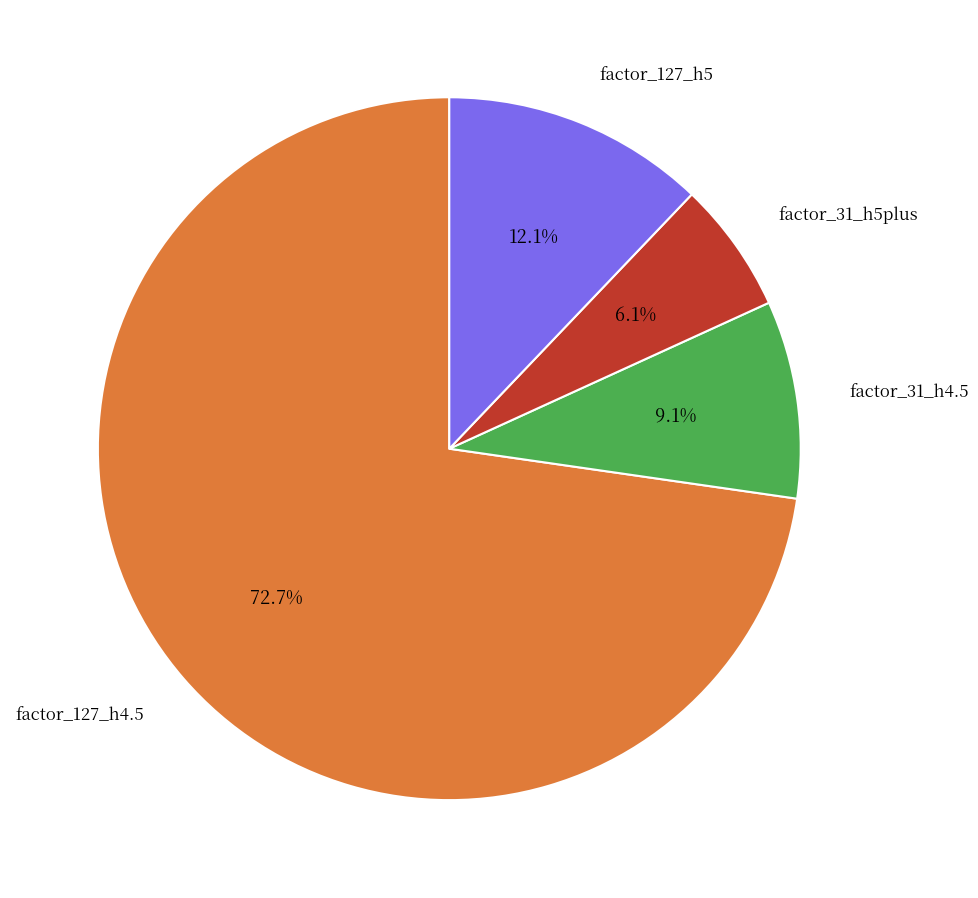

Is there a majority slice in this chart?

Yes